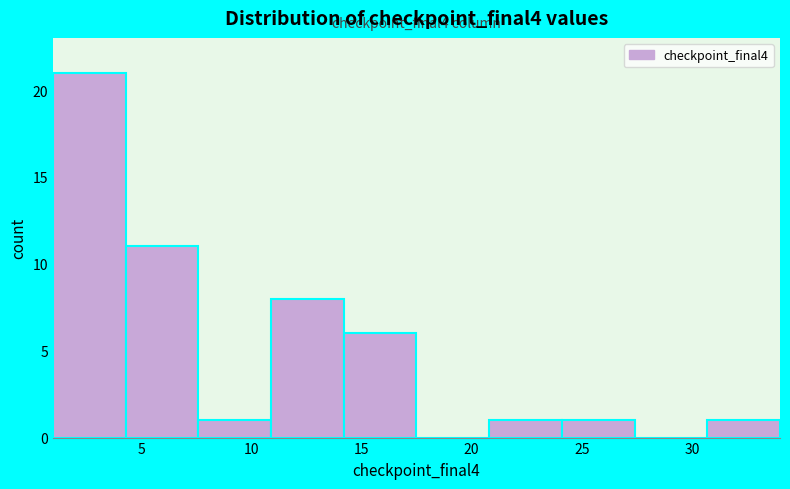

Which range on the x-axis has the tallest bar?

1.0 to 4.3